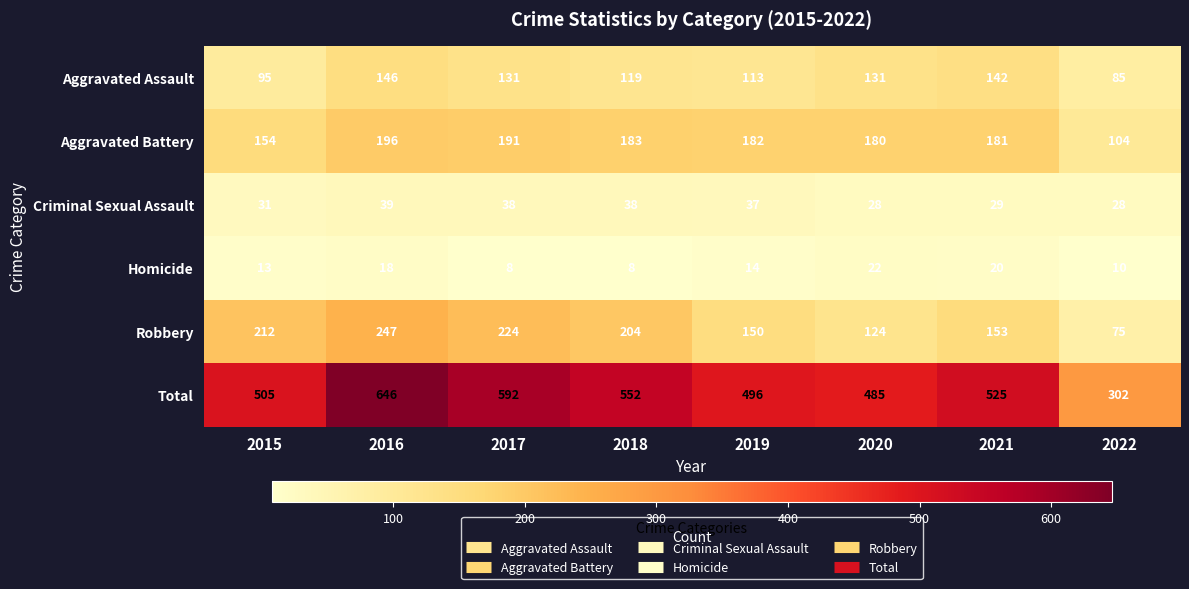

At how many categories does at least one series exceed 36?

8